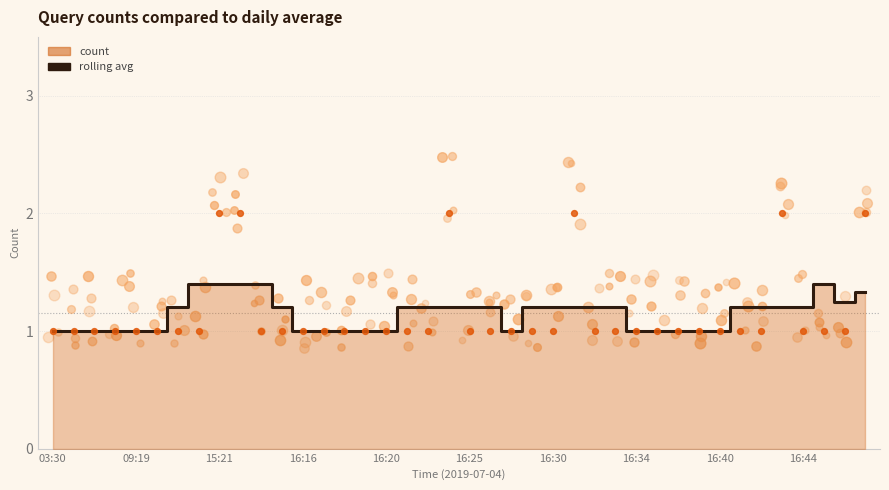

Between 16:34 and 20, which is larger?

16:34